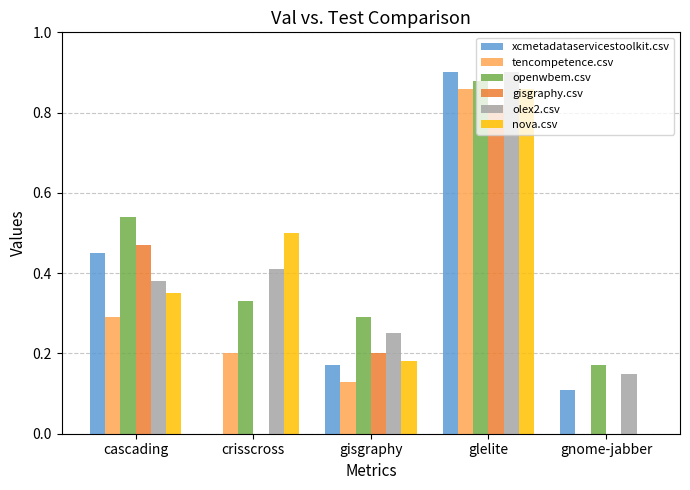

Which series has the largest range (max minus min)?

xcmetadataservicestoolkit.csv